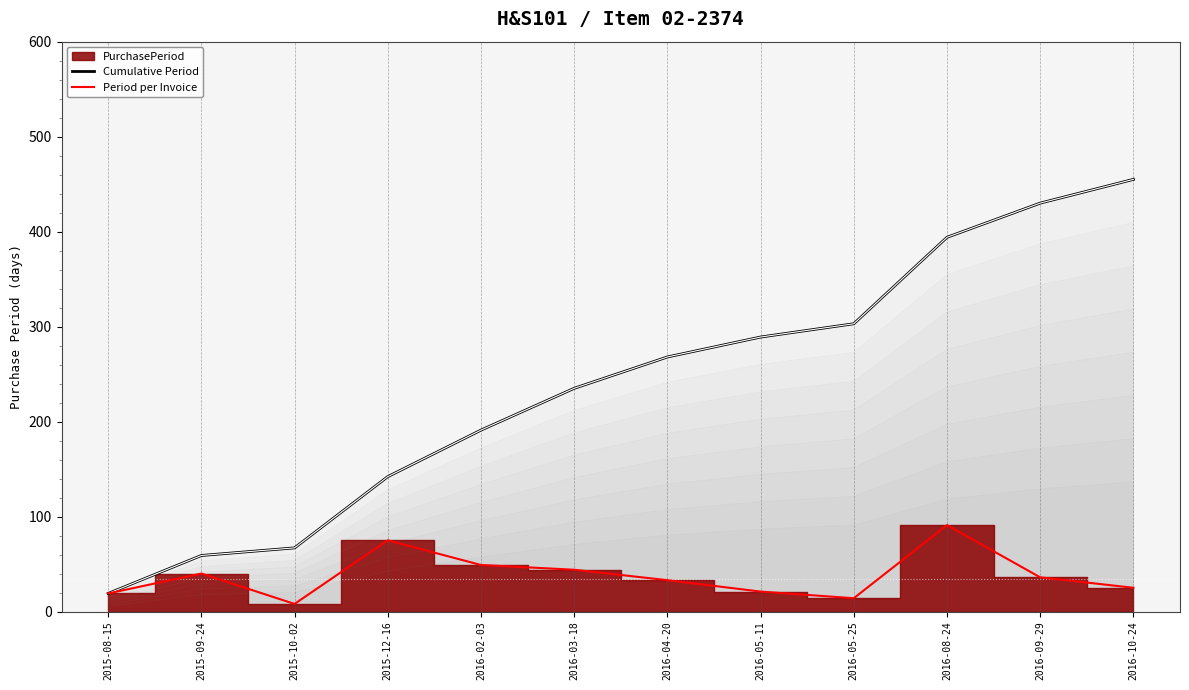

At which category is the sum across all series the highest?

2016-08-24